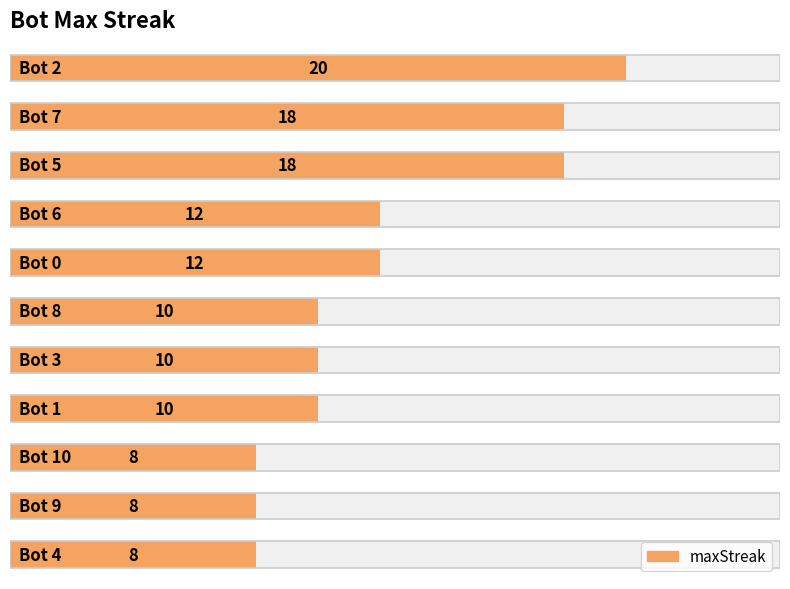

Between 8 and 6, which is larger?

6